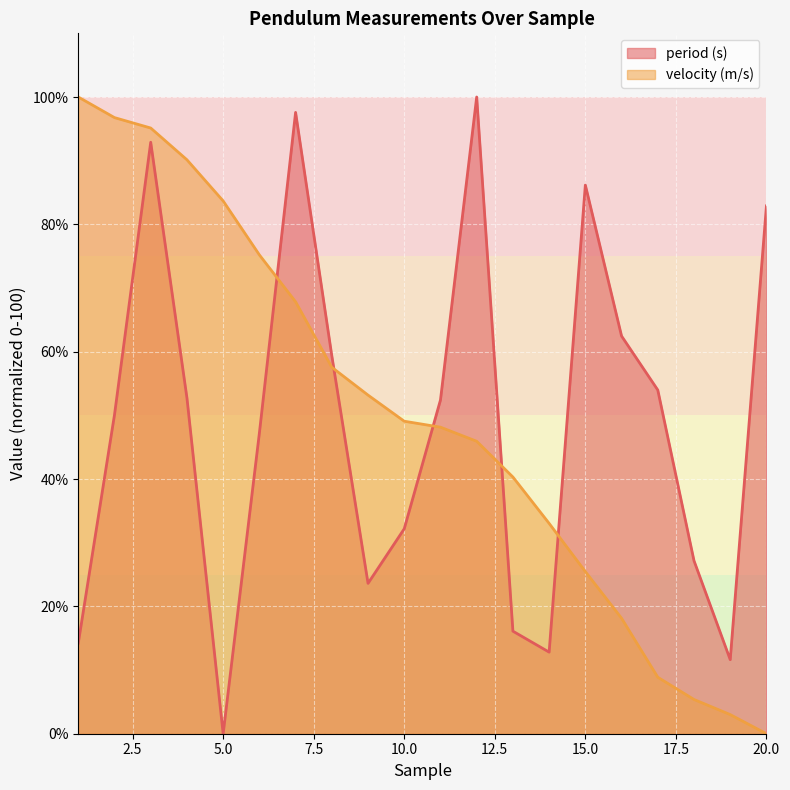

What are all the series names shown in the legend?

period (s), velocity (m/s)